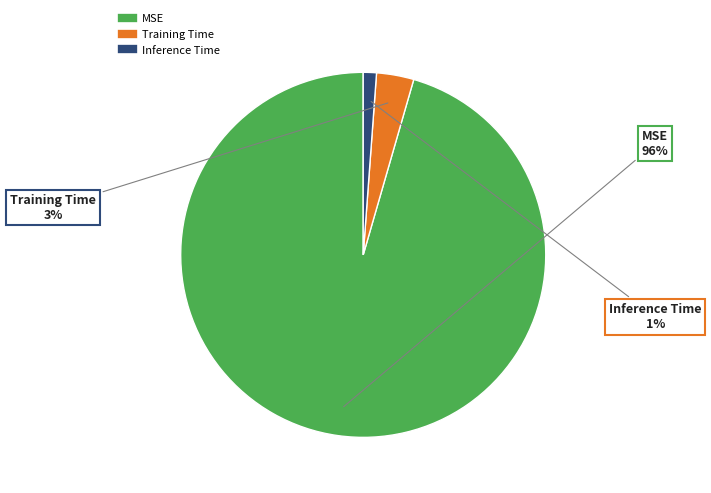

To the nearest percent, what portion does Training Time represent?

3%